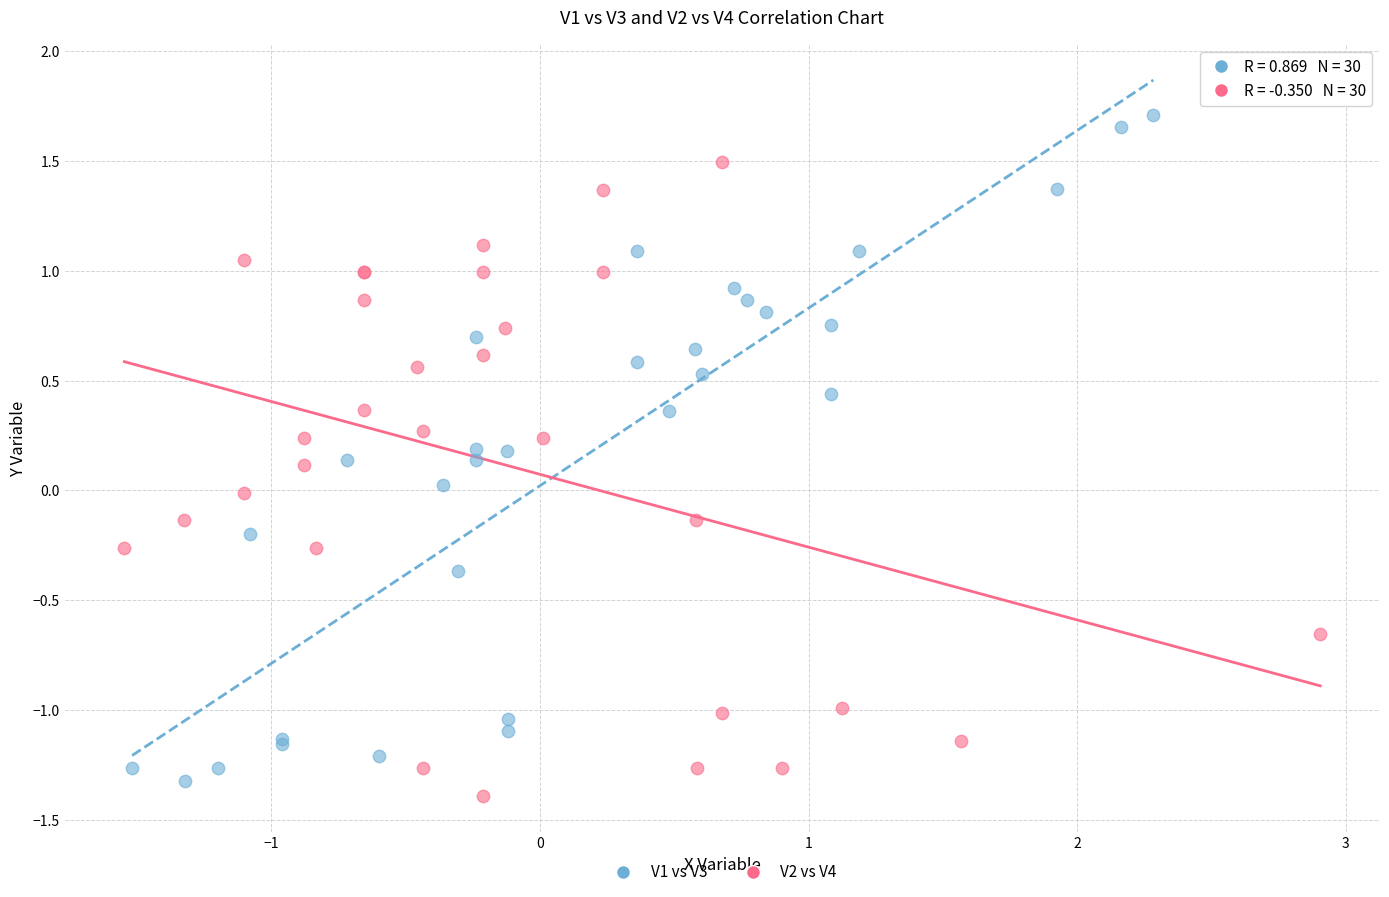

Which series reaches the maximum Y coordinate?

V1 vs V3